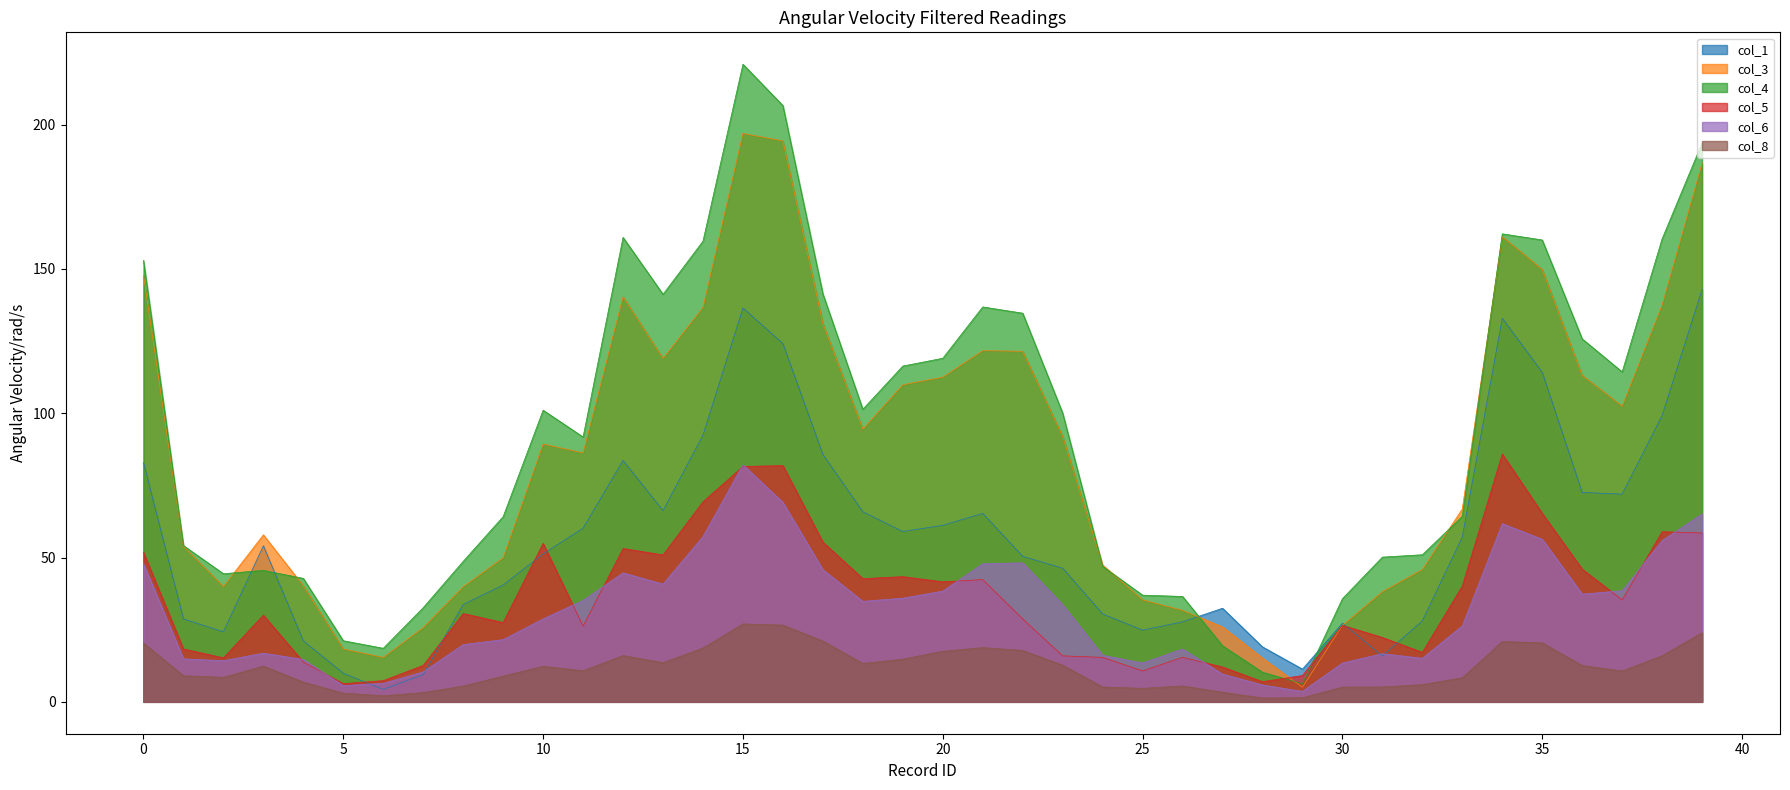

Which category has the lowest value in the col_5 series?

5